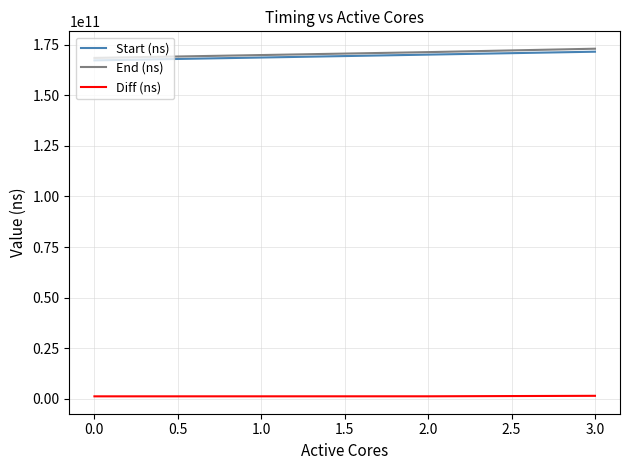

True or false: End (ns) has more than 2 interior local peaks.

False